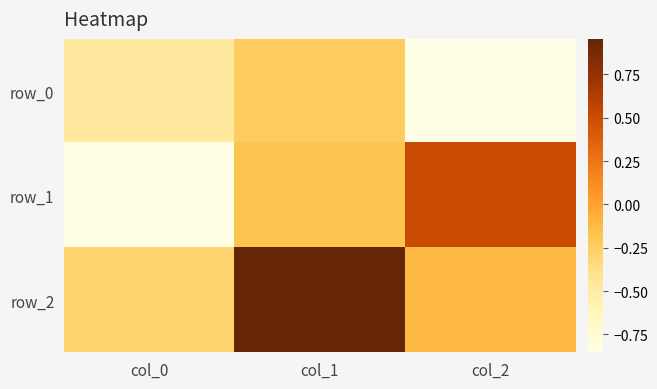

How many values in row_2 are below zero?

2